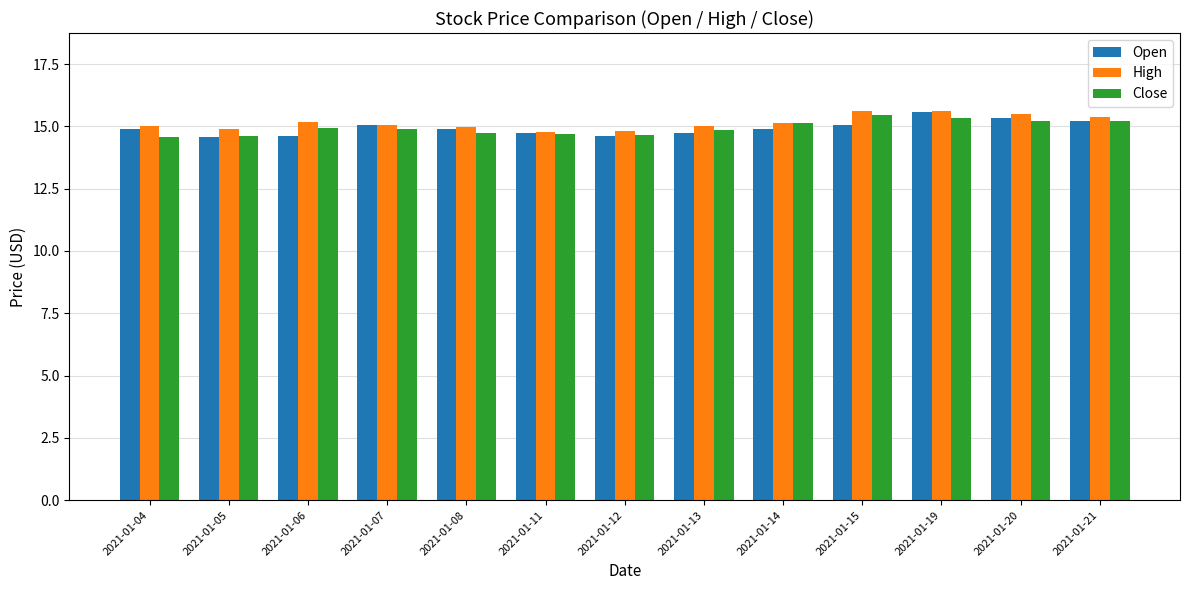

How many bars are there in each group?

3